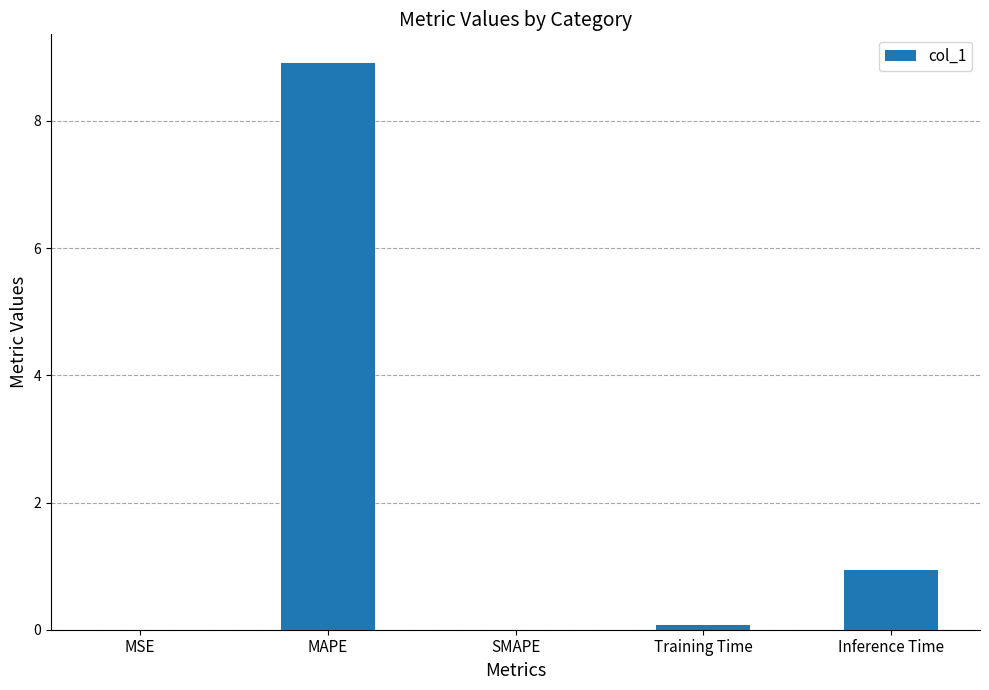

Does the chart contain stacked bars?

No